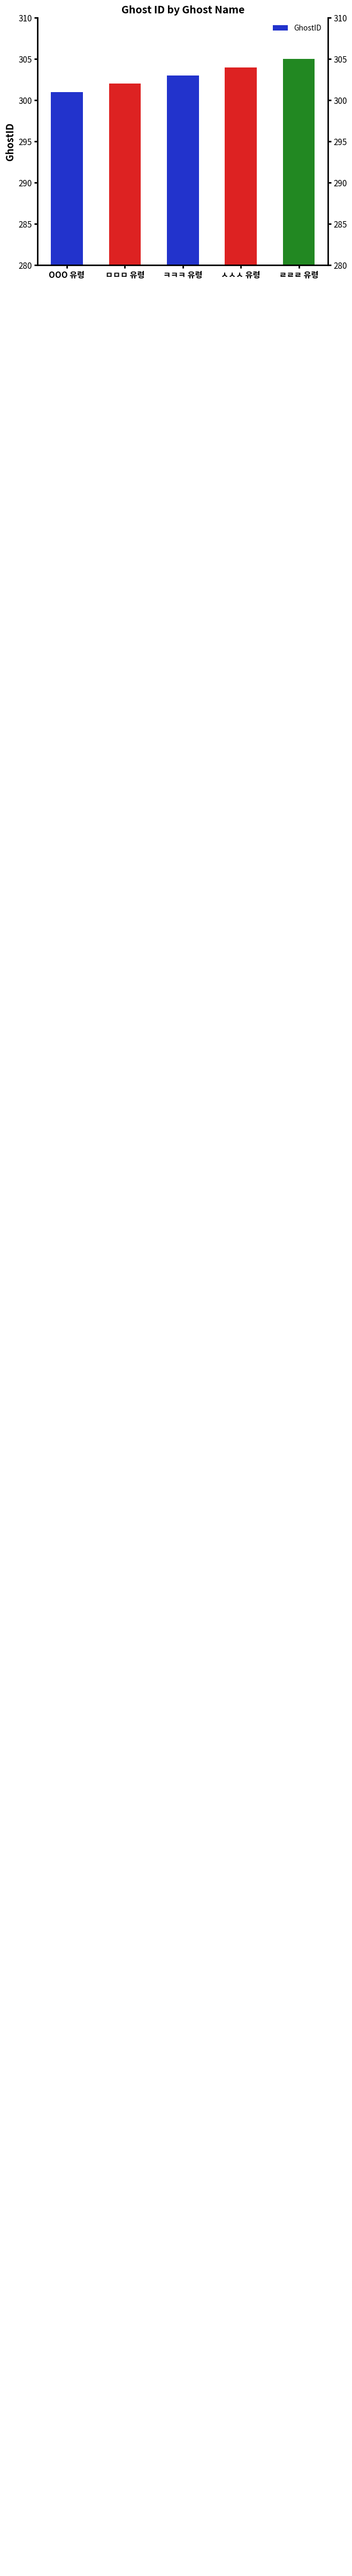

What position from the right is ㅅㅅㅅ 유령?

2